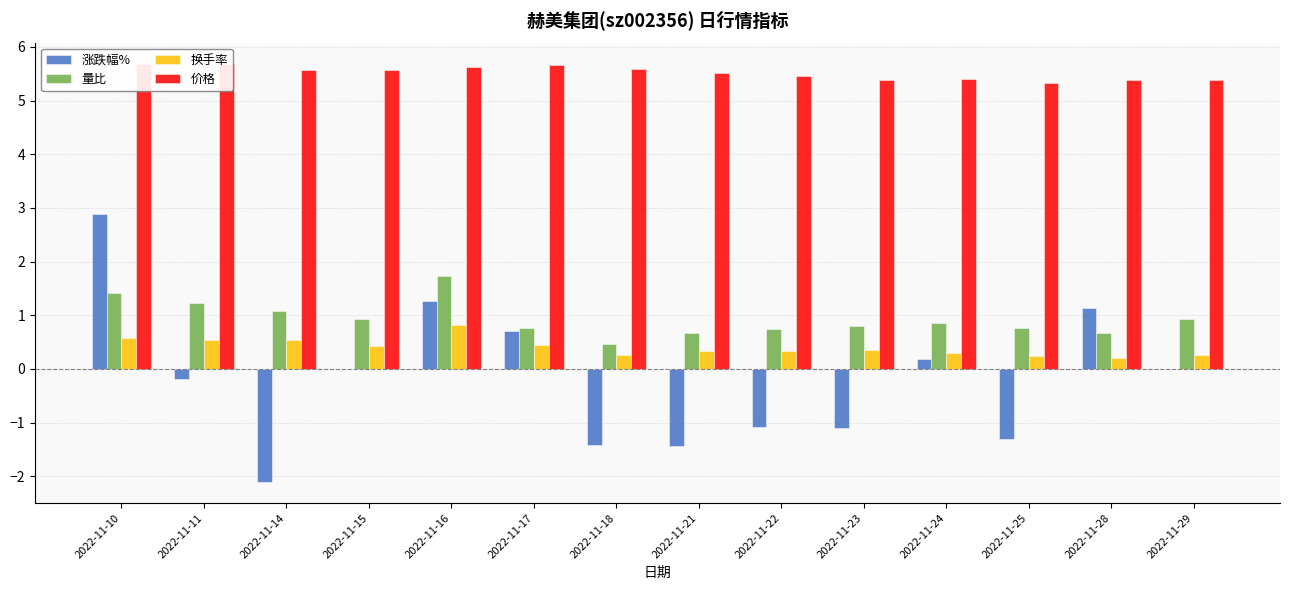

What are all the series names shown in the legend?

涨跌幅%, 量比, 换手率, 价格